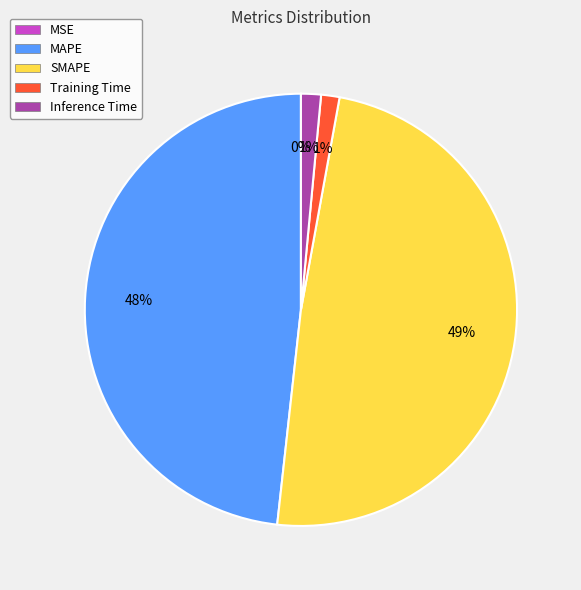

Which slice is the largest?

SMAPE